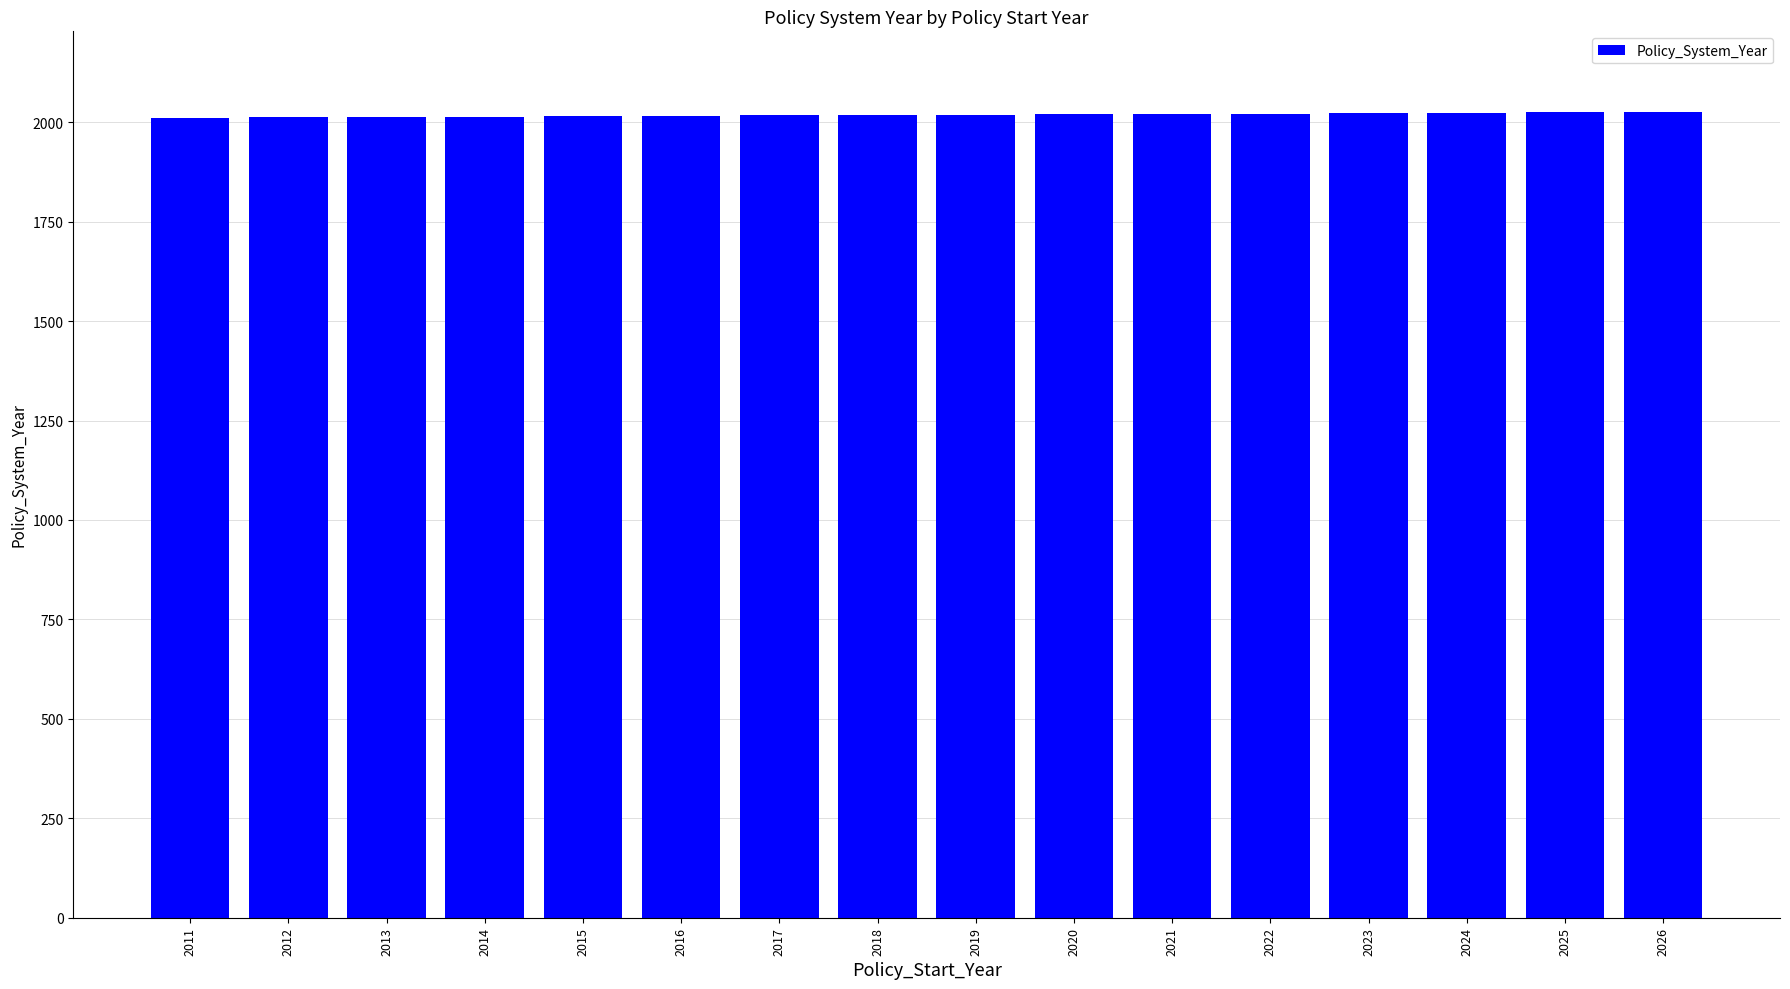

The chart shows a value of 2794 at 2025. True or false?

False